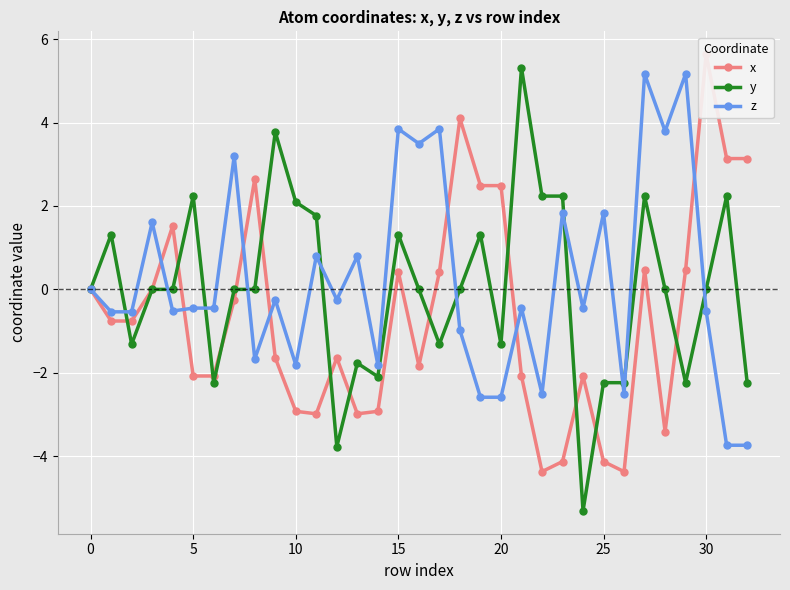

How many values in the y series are below 0?

16